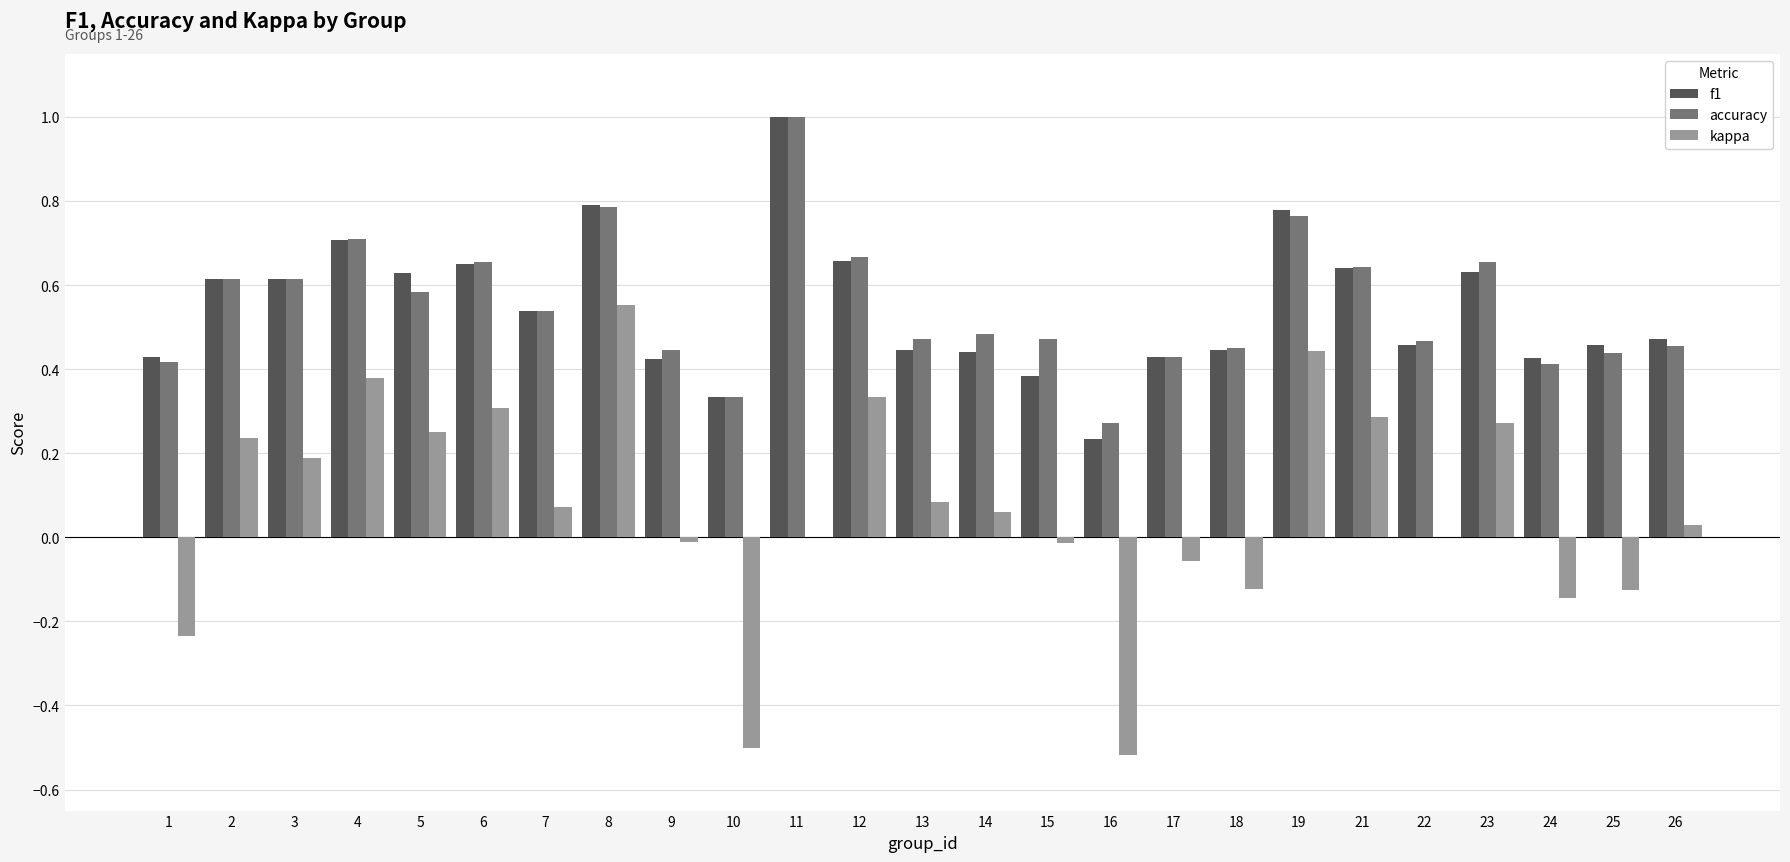

The value of f1 at 12 is 1.1. True or false?

False